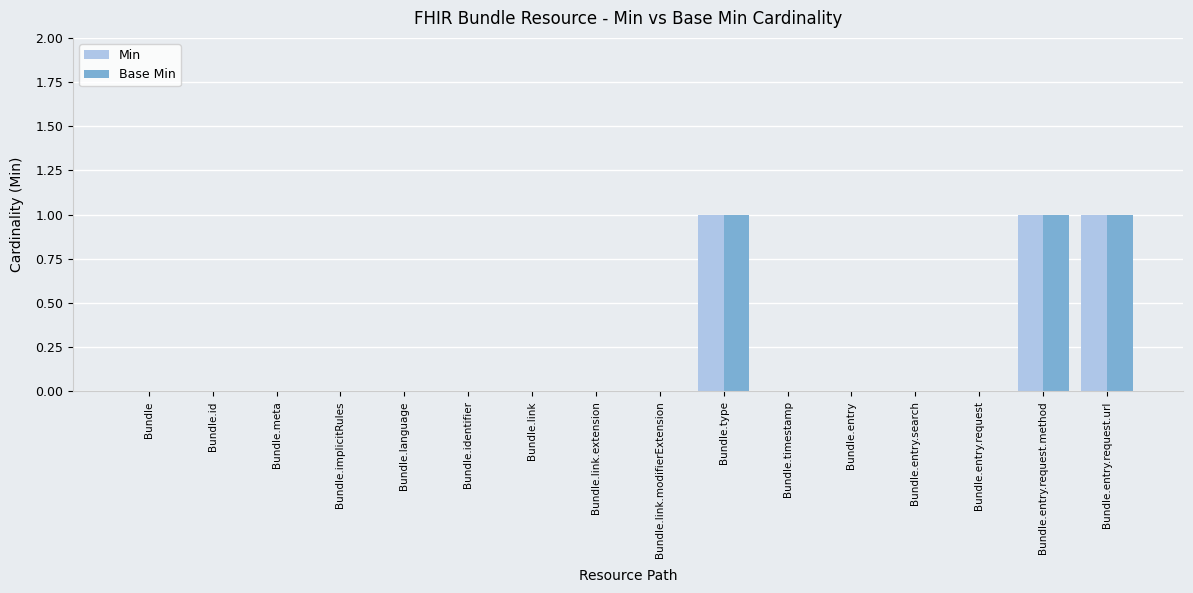

Reading left to right, transcribe all the data shown in this chart.

Min: Bundle=0	Bundle.id=0	Bundle.meta=0	Bundle.implicitRules=0	Bundle.language=0	Bundle.identifier=0	Bundle.link=0	Bundle.link.extension=0	Bundle.link.modifierExtension=0	Bundle.type=1	Bundle.timestamp=0	Bundle.entry=0	Bundle.entry.search=0	Bundle.entry.request=0	Bundle.entry.request.method=1	Bundle.entry.request.url=1
Base Min: Bundle=0	Bundle.id=0	Bundle.meta=0	Bundle.implicitRules=0	Bundle.language=0	Bundle.identifier=0	Bundle.link=0	Bundle.link.extension=0	Bundle.link.modifierExtension=0	Bundle.type=1	Bundle.timestamp=0	Bundle.entry=0	Bundle.entry.search=0	Bundle.entry.request=0	Bundle.entry.request.method=1	Bundle.entry.request.url=1